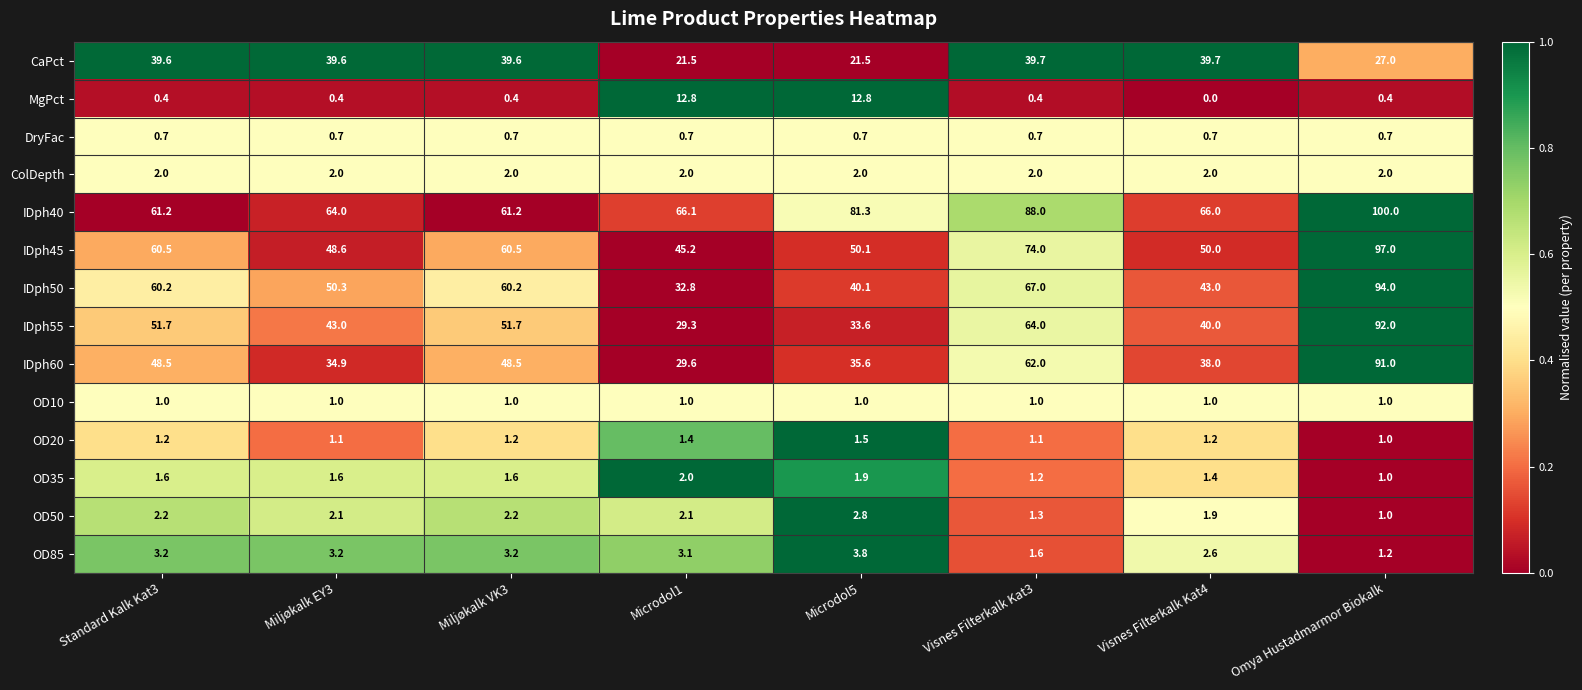

Which category has the highest value across all series?

Omya Hustadmarmor Biokalk